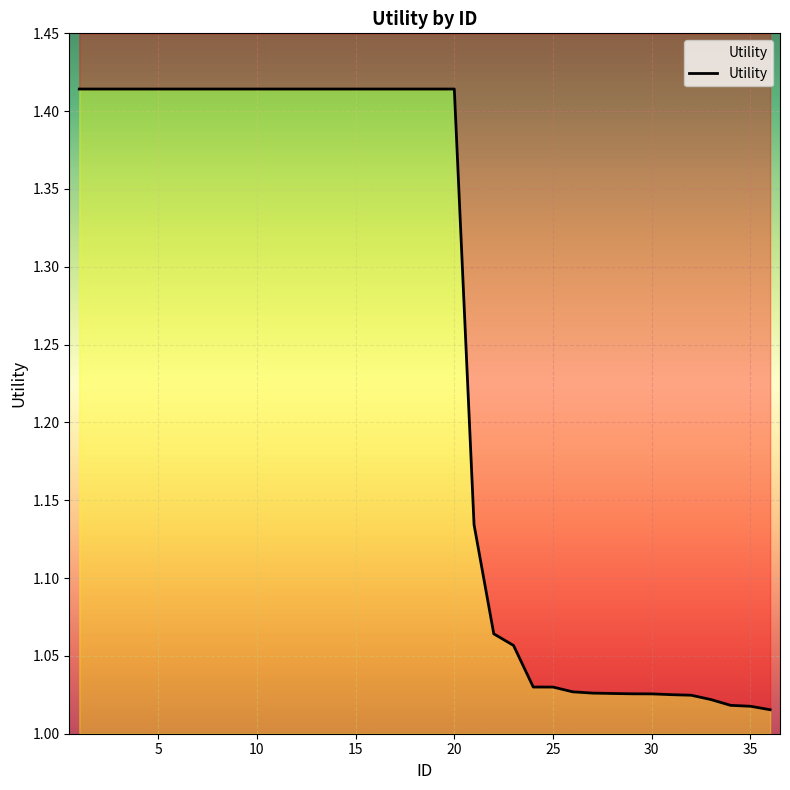

How many series are shown in this chart?

1